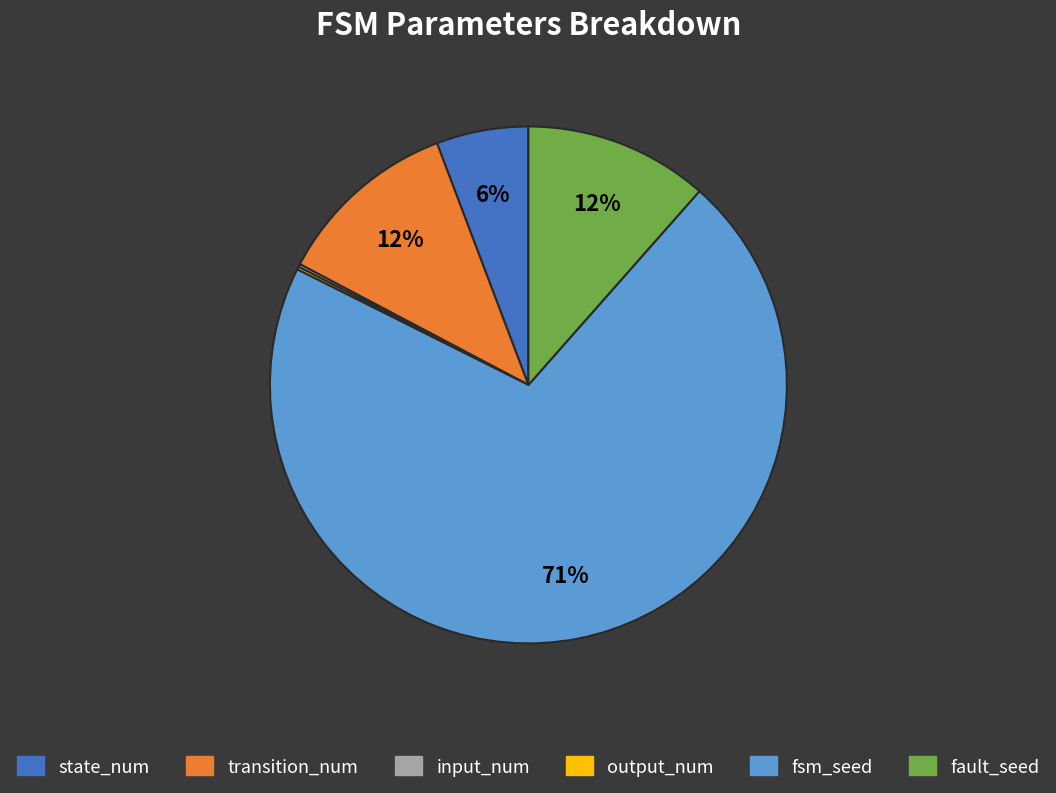

The fault_seed slice represents 12% of the pie. True or false?

True